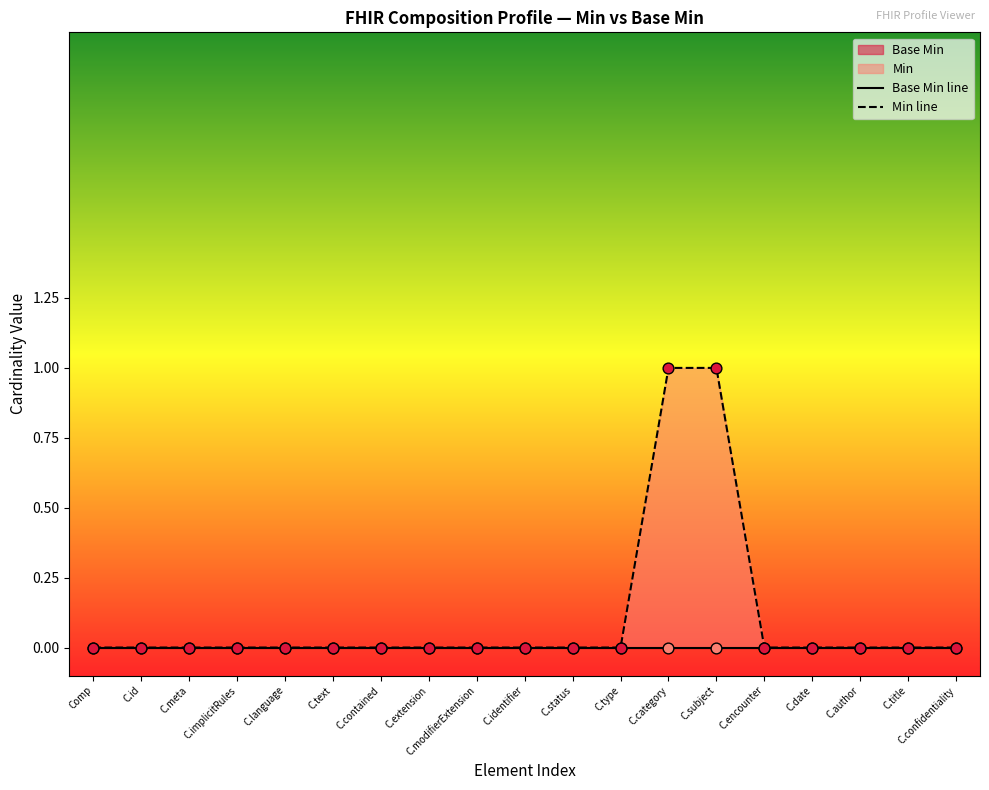

Which has a higher value, C.confidentiality or C.id?

C.confidentiality